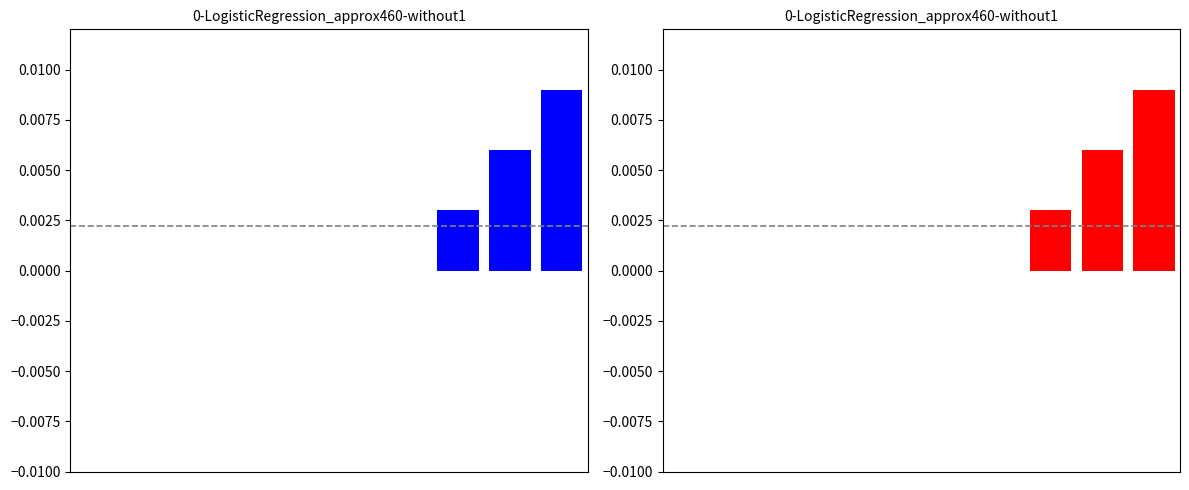

How many bars are there in total?

20